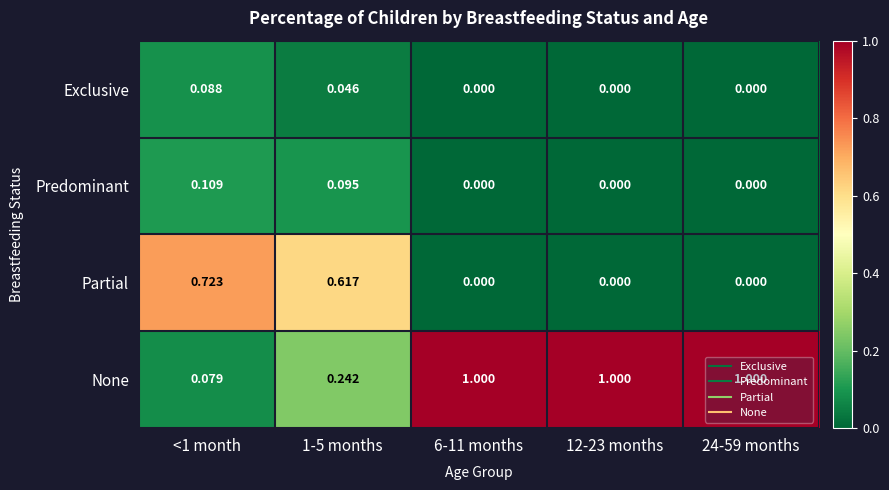

How many values in the None series are below 1?

2